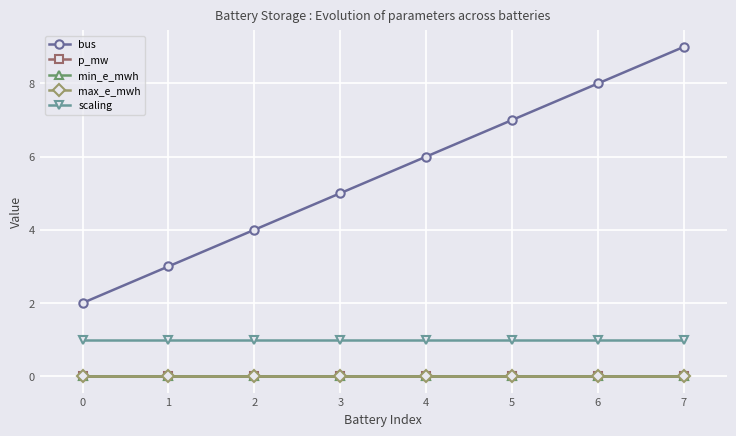

How many distinct data groups are displayed?

5